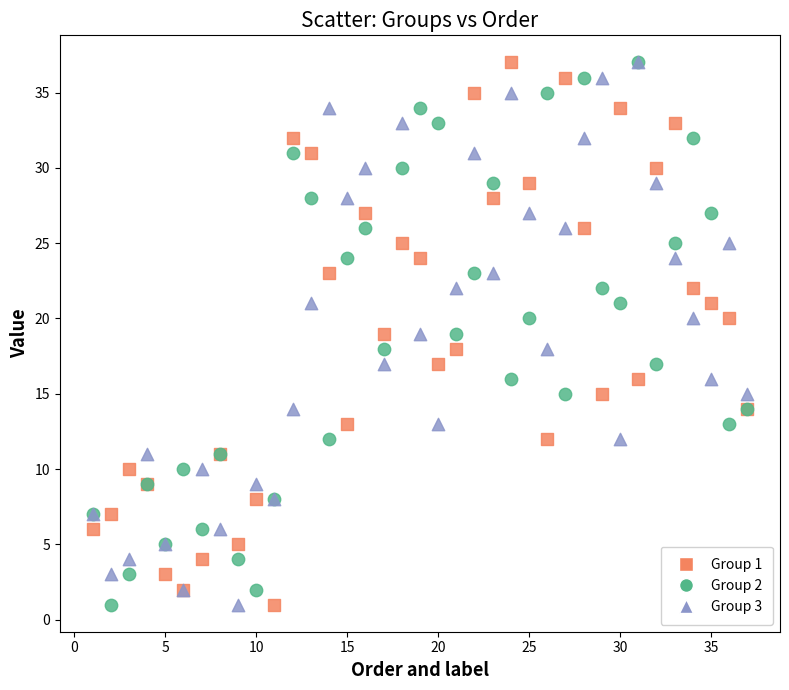

What are all the series names shown in the legend?

Group 1, Group 2, Group 3